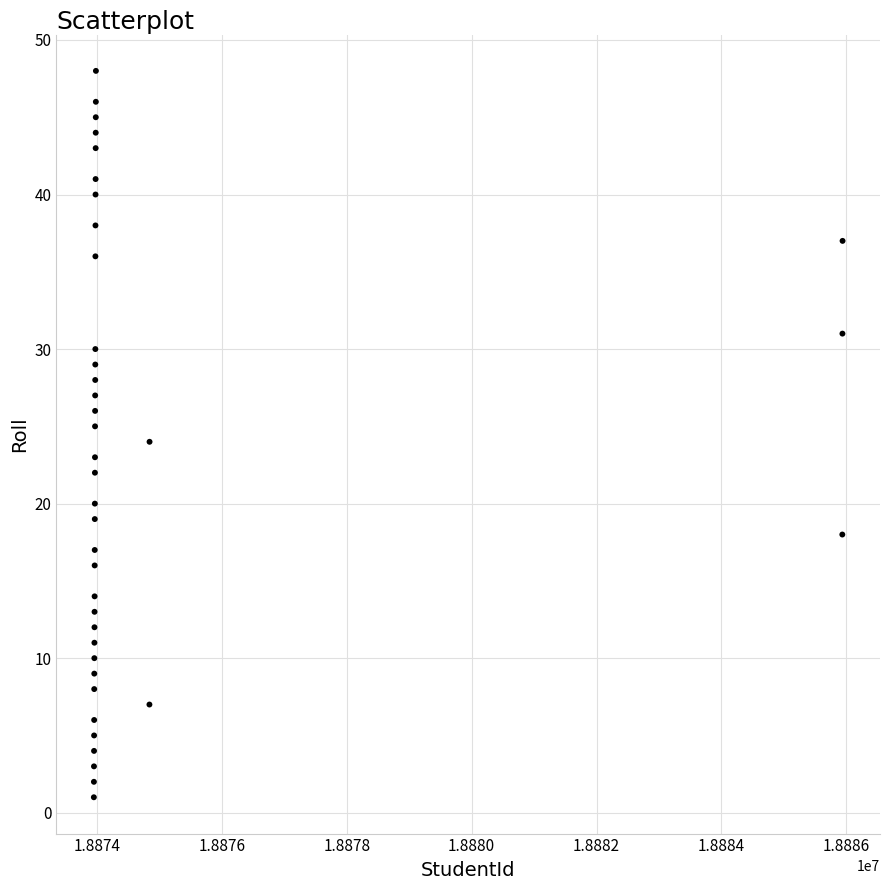

What is the range of Y values (max minus min)?

47